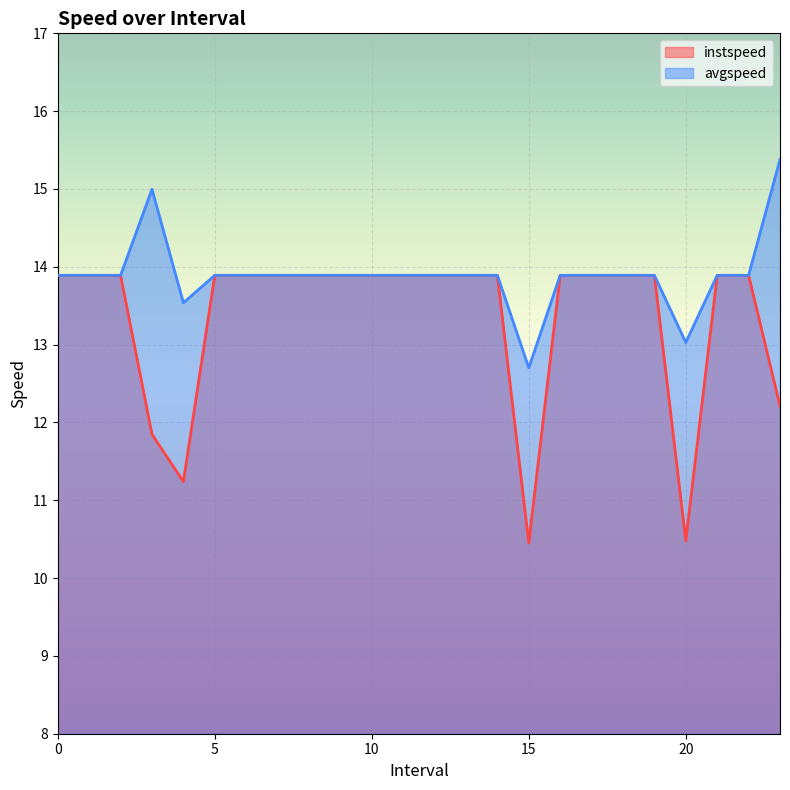

What is the sum of all avgspeed values?

333.6